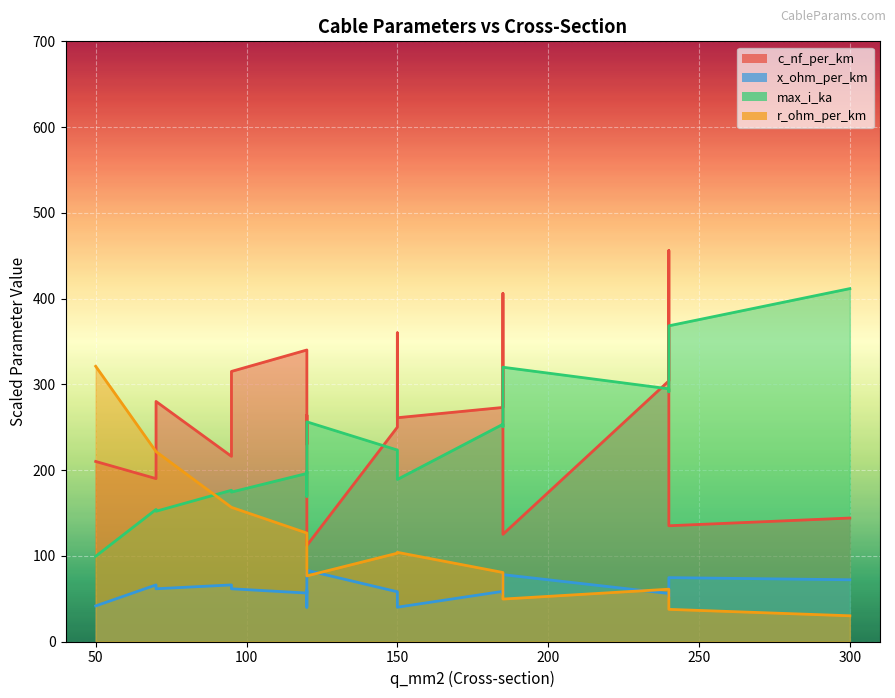

How many lines are shown in the chart?

4